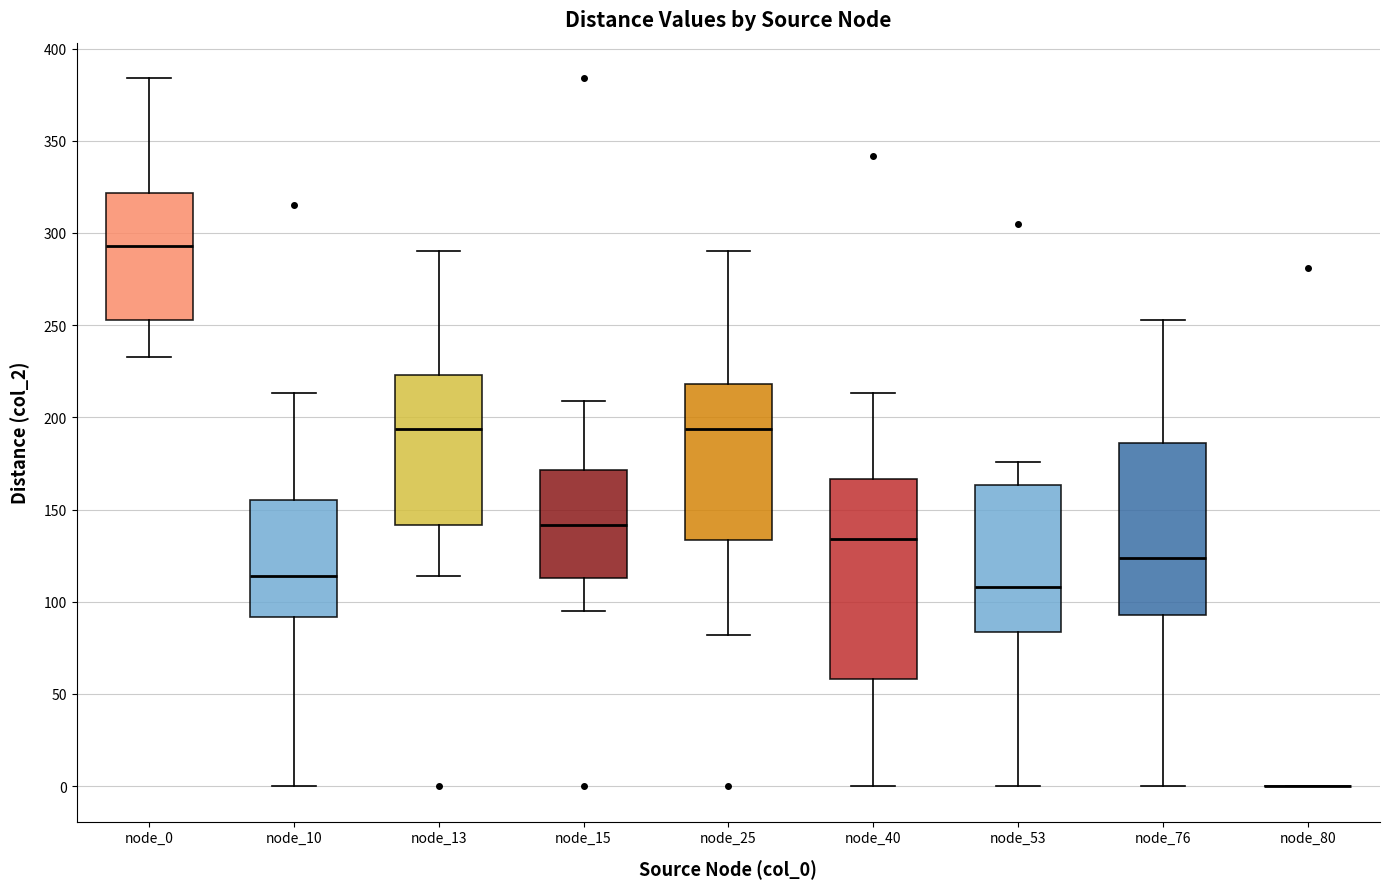

Which box is the tallest, from its lower edge to its upper edge?

node_40